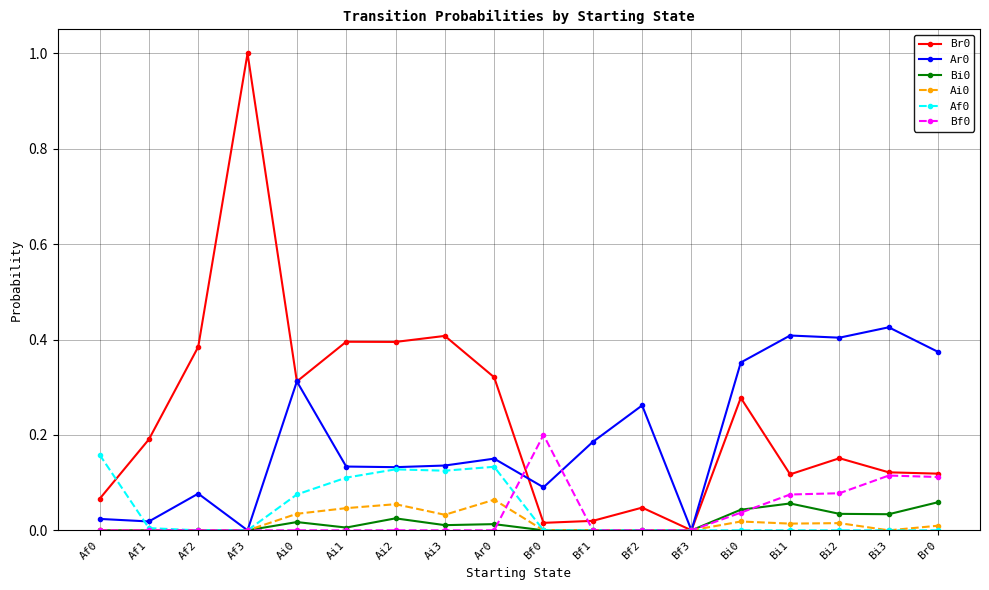

How many data points does each series have?

18